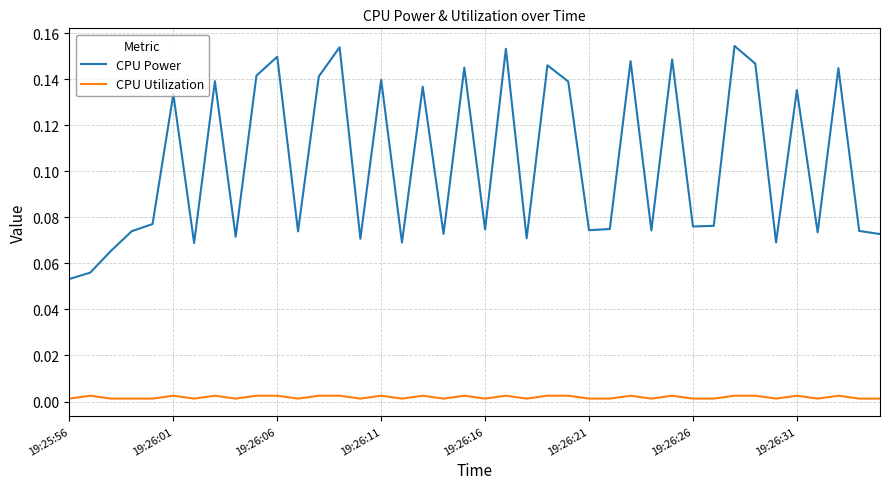

True or false: CPU Utilization and CPU Power cross at least once.

False